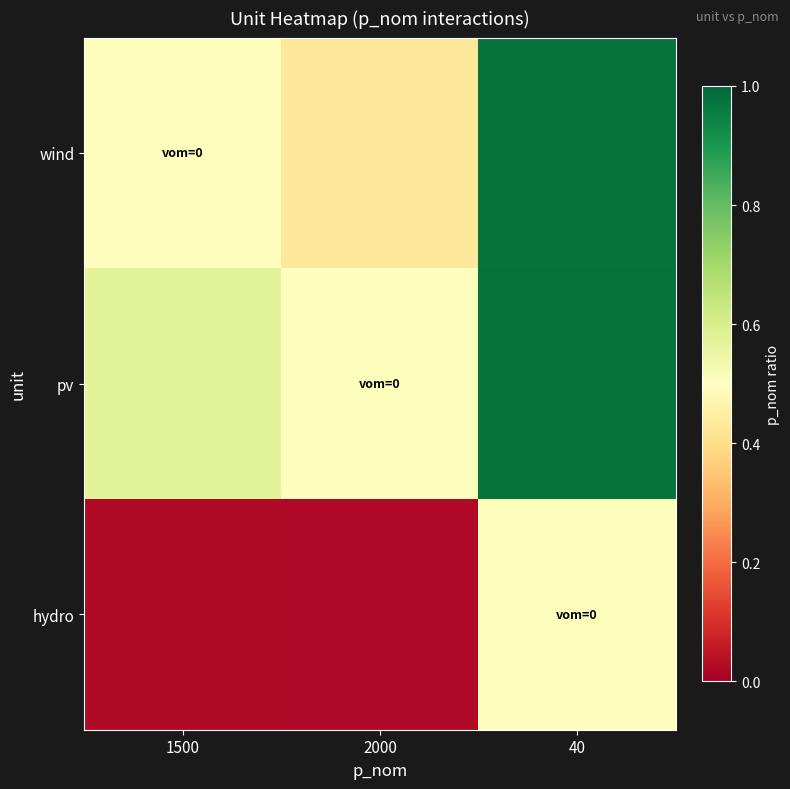

At how many categories does at least one series exceed 0?

3